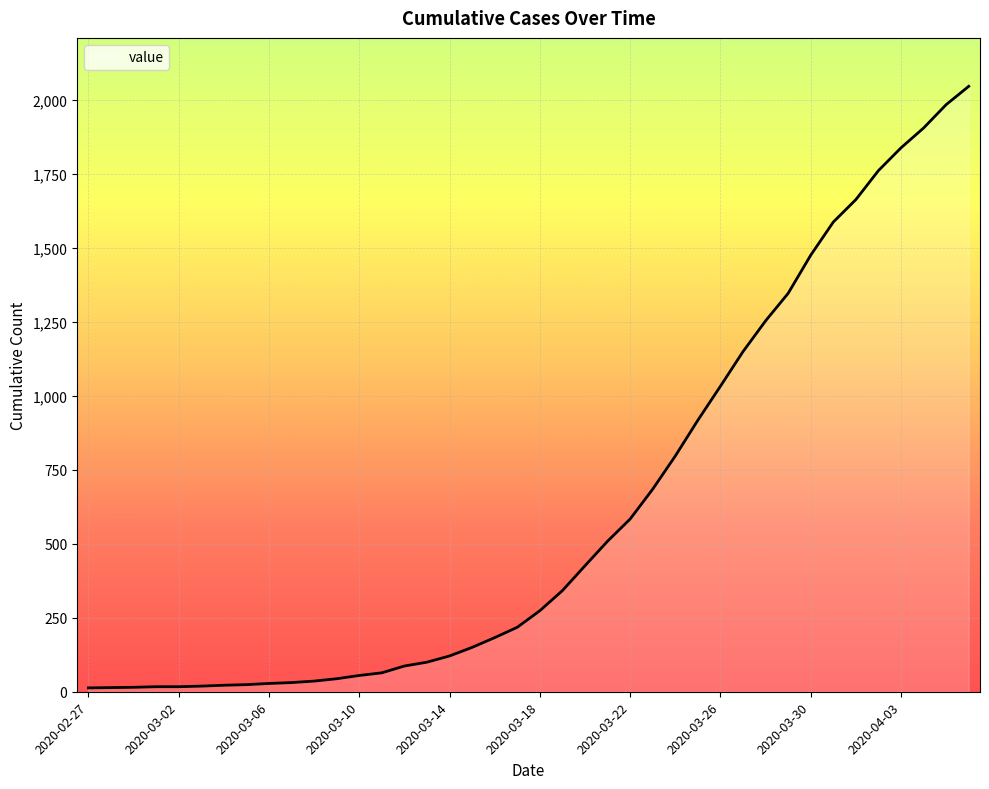

How many lines are shown in the chart?

1